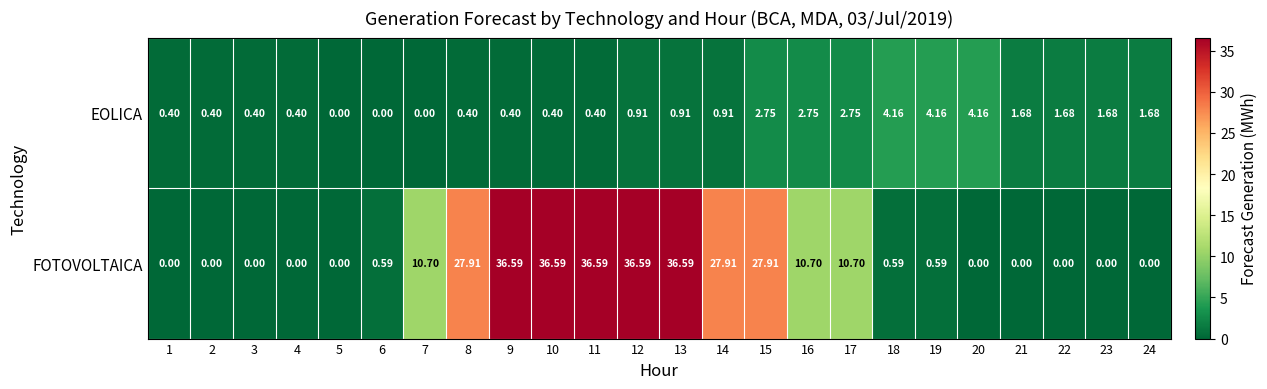

Which series has the largest total across all categories?

FOTOVOLTAICA